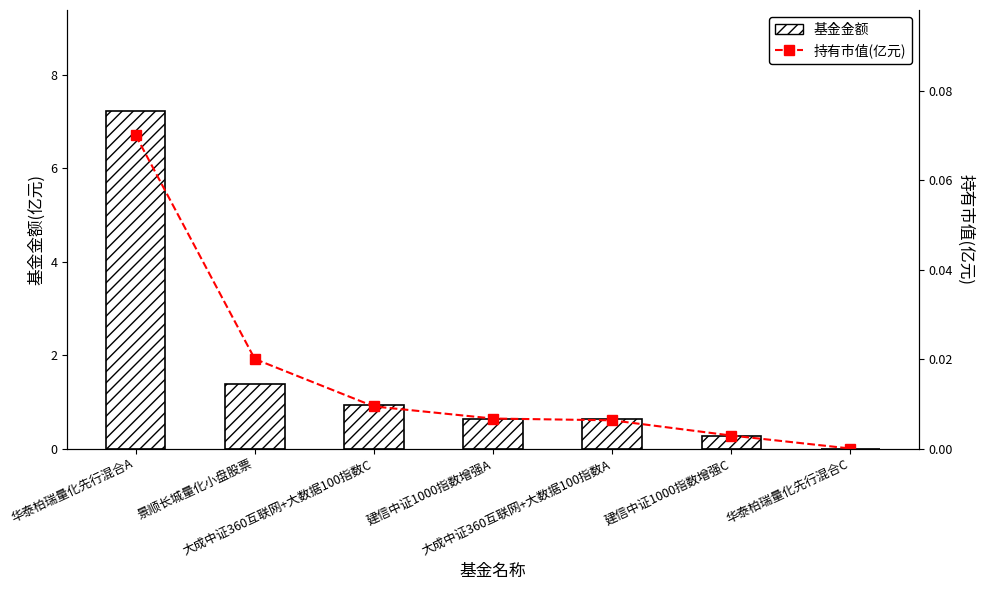

Reading right to left, what are all the values shown in this chart?

基金金额: 0.0	0.3	0.6	0.6	0.9	1.4	7.2
持有市值(亿元): 0.0	0.0	0.0	0.0	0.0	0.0	0.1